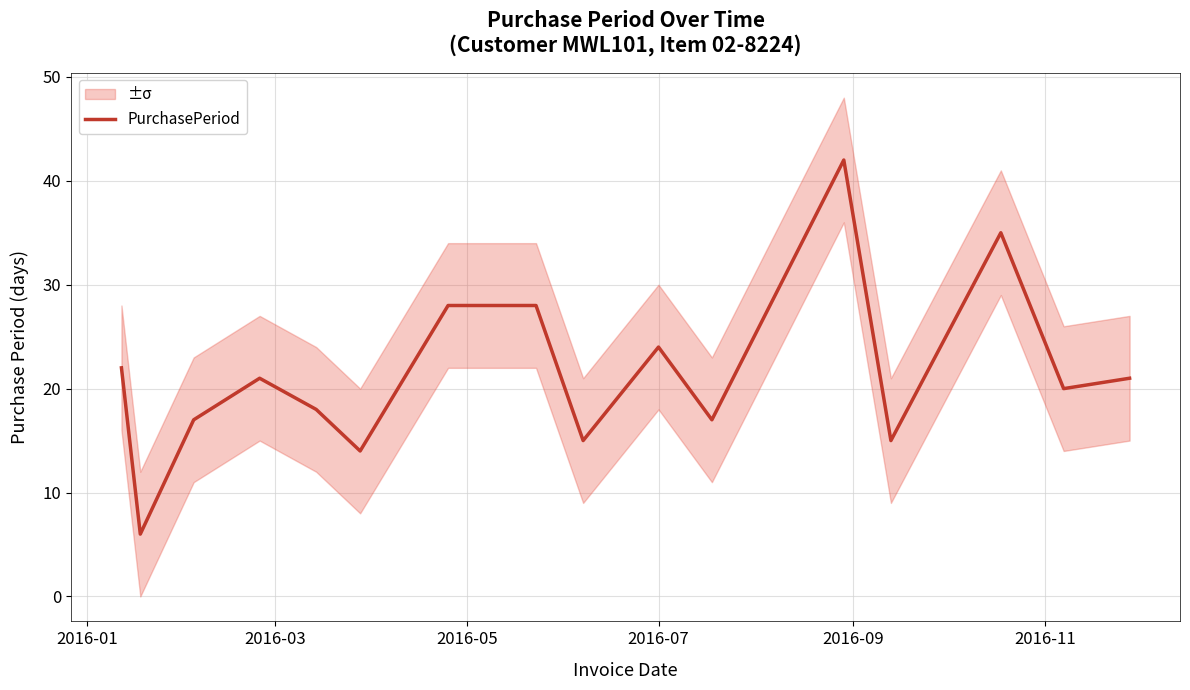

Is this an area chart (filled region under the line)?

No